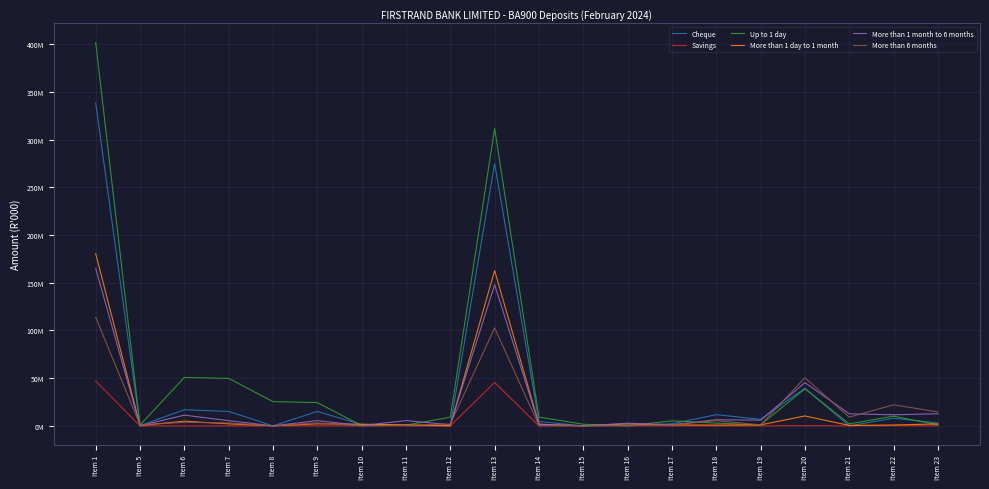

Reading left to right, transcribe all the data shown in this chart.

Cheque: 338444330.2	266652.5	16893885.8	15131015.6	0.0	15131015.6	1395982.1	366888.1	208650.2	274913458.3	4506668.8	45716.2	0.0	2200972.6	11742268.9	6786472.8	39451329.9	5239.7	7969107.5	3091472.1
Savings: 46933823.7	2852.9	5136.2	5032.4	0.0	5032.4	81.2	22.6	968.5	45479166.1	799.0	0.0	0.0	25.0	3440.8	0.0	178191.8	0.0	174144.1	0.0
Up to 1 day: 401805792.5	837174.7	50781127.3	49759316.1	25380259.8	24379056.3	295955.1	725856.1	9101633.9	311812788.8	9177321.8	1696138.7	38064.3	5265074.8	2922176.9	1019144.9	38876854.1	2046611.4	10179451.6	1071041.3
More than 1 day to 1 month: 180387508.6	326311.9	4921536.9	2098111.8	0.0	2098111.8	1735295.5	1088129.5	20521.8	162734075.6	1756752.5	0.0	1999291.7	1004278.2	809107.1	1012660.4	10378776.1	467853.0	910960.7	2024571.1
More than 1 month to 6 months: 165009929.6	99266.4	11250227.2	5473233.6	0.0	5473233.6	250892.8	5526100.8	1217932.8	147979923.3	1575530.3	0.0	2754737.7	1150661.6	6383281.4	5971279.1	45322871.8	12619040.3	11613535.3	12731184.0
More than 6 months: 113747660.9	1017561.7	3688732.8	3075531.5	0.0	3075531.5	4296.3	608904.9	1916987.1	102721146.6	235512.8	14441.6	659379.6	977932.6	5516512.2	993919.9	50389233.8	9131820.6	22066878.1	14605311.4